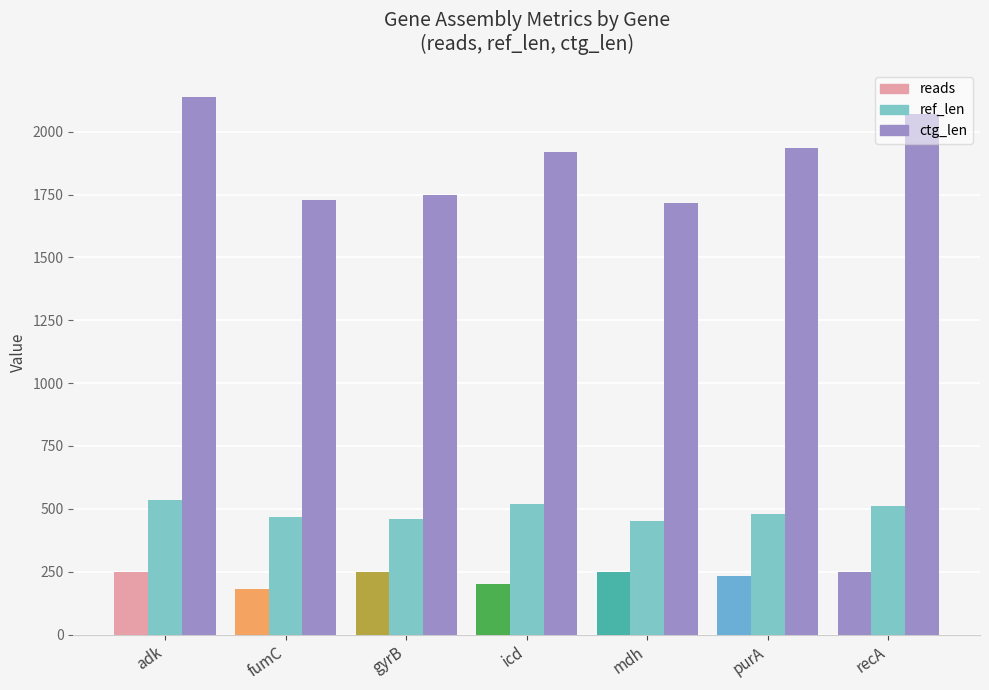

At which category is the sum across all series the highest?

adk